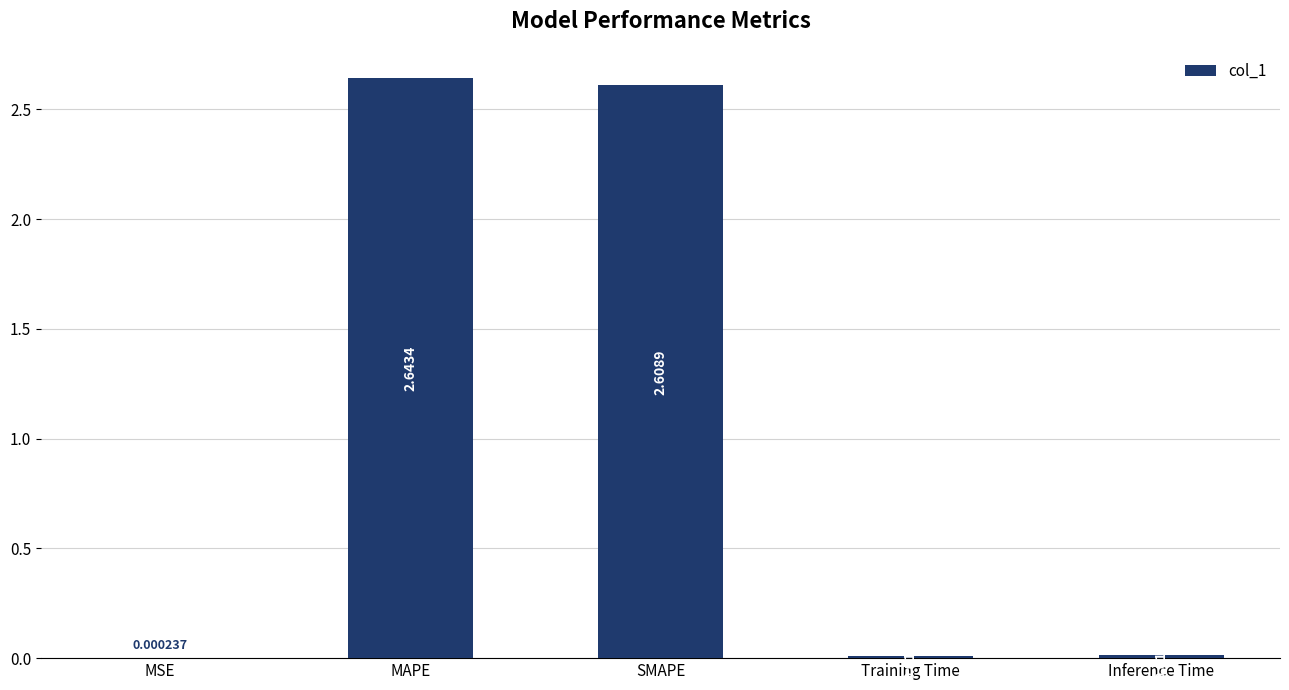

What is the sum of all values?

5.3